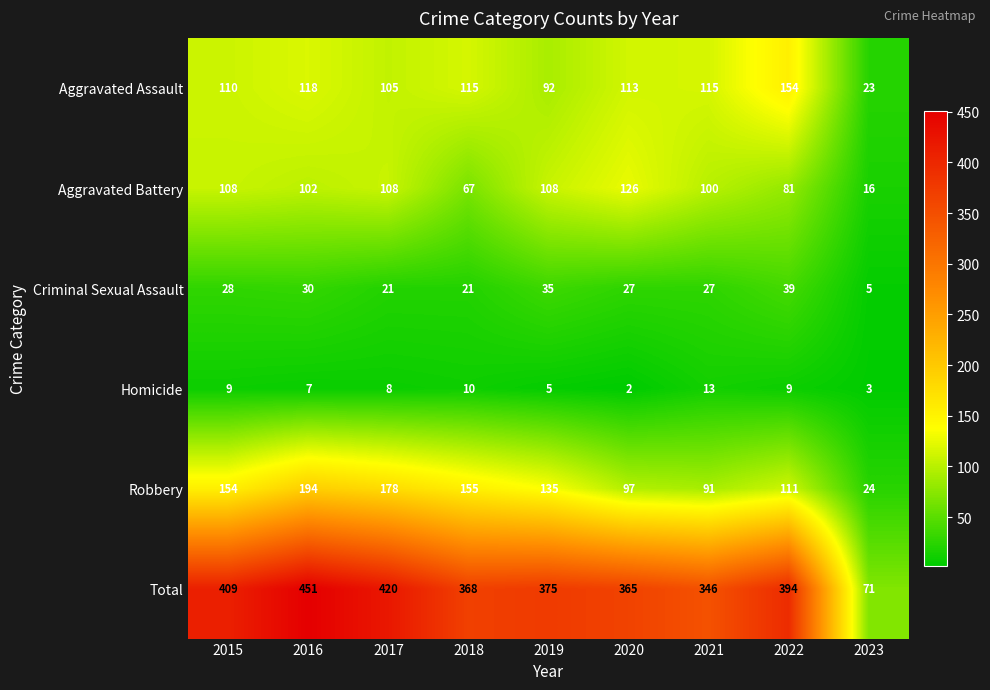

Count the number of categories in the chart.

9